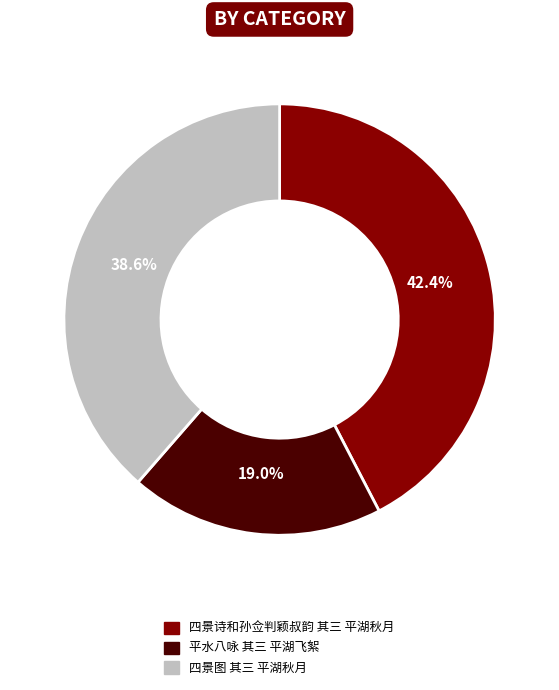

Is there any slice that represents more than half of the pie?

No